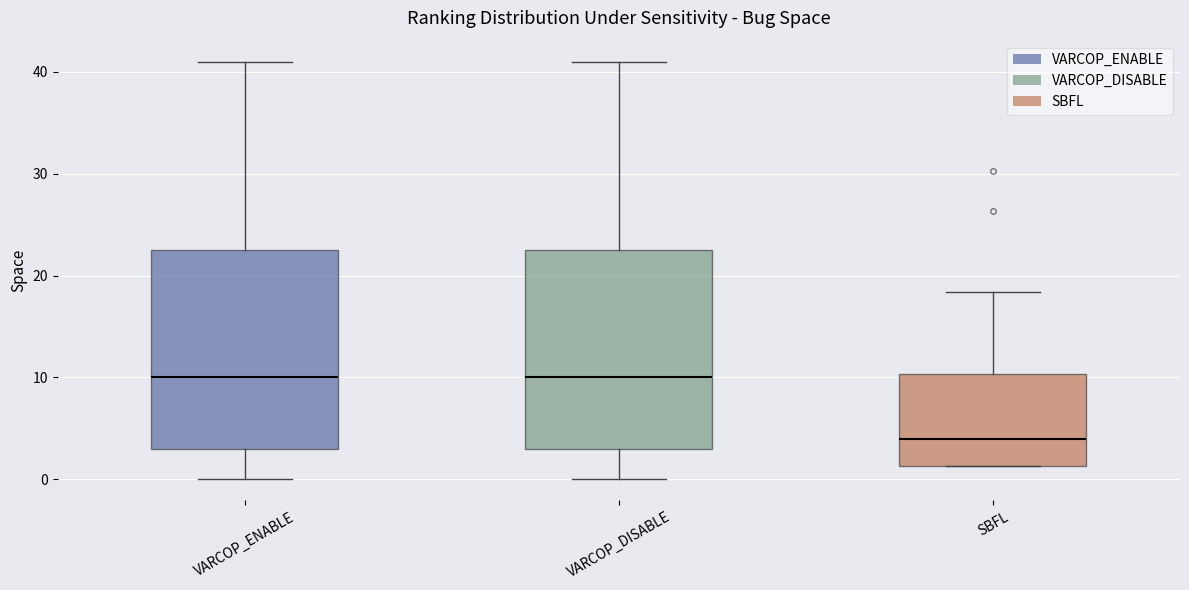

Where does the lower whisker of the box for VARCOP_ENABLE end on the y-axis? The values are not printed on the chart, so give them approximately, as read against the axis.

0